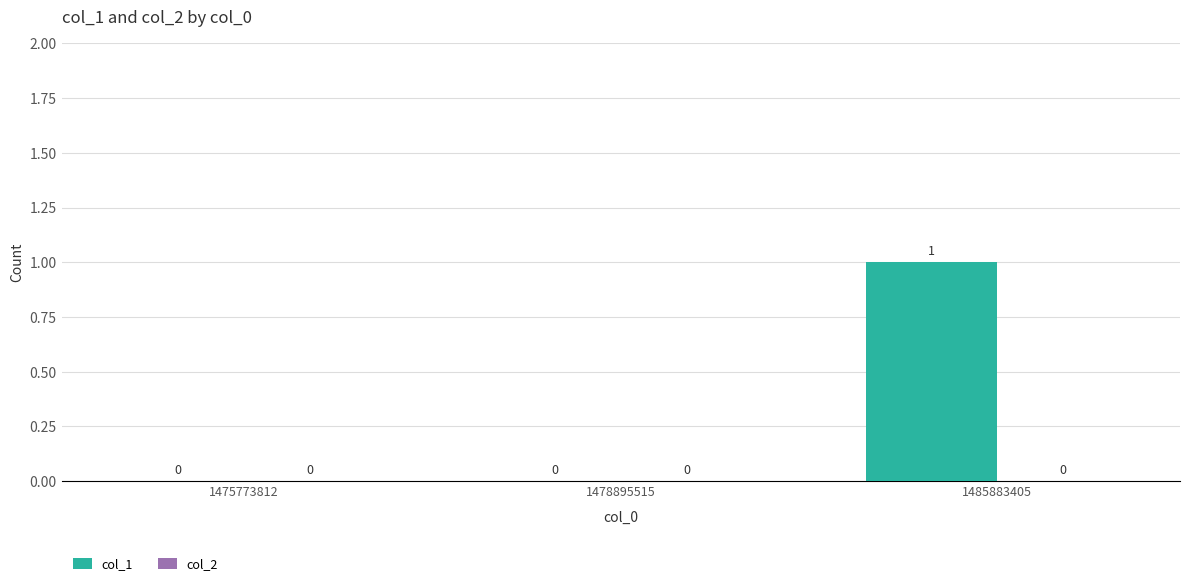

Reading right to left, extract all data points from this chart.

1485883405=1	1478895515=0	1475773812=0